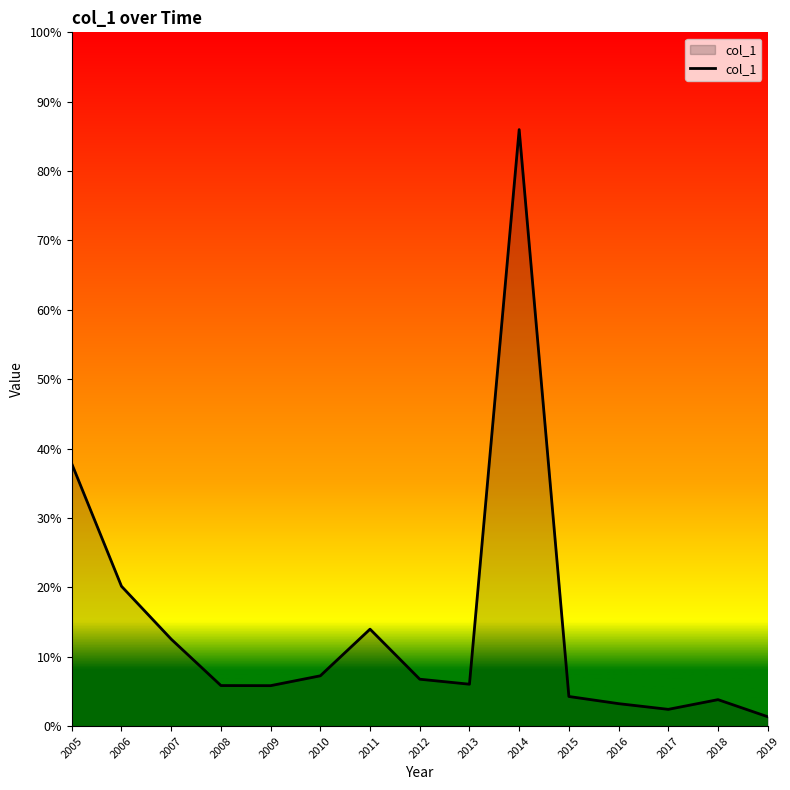

Rank the categories by value from highest to lowest.

2014, 2005, 2006, 2011, 2007, 2010, 2012, 2013, 2008, 2009, 2015, 2018, 2016, 2017, 2019